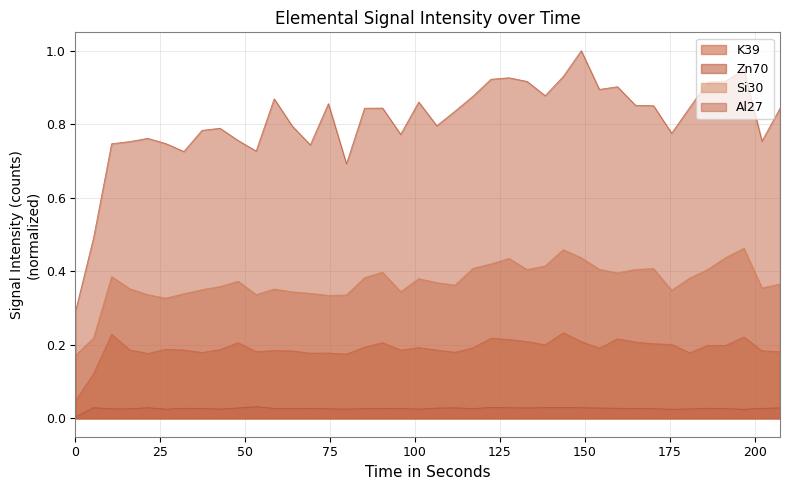

What is the approximate value of Si30 at 58.516?

0.4